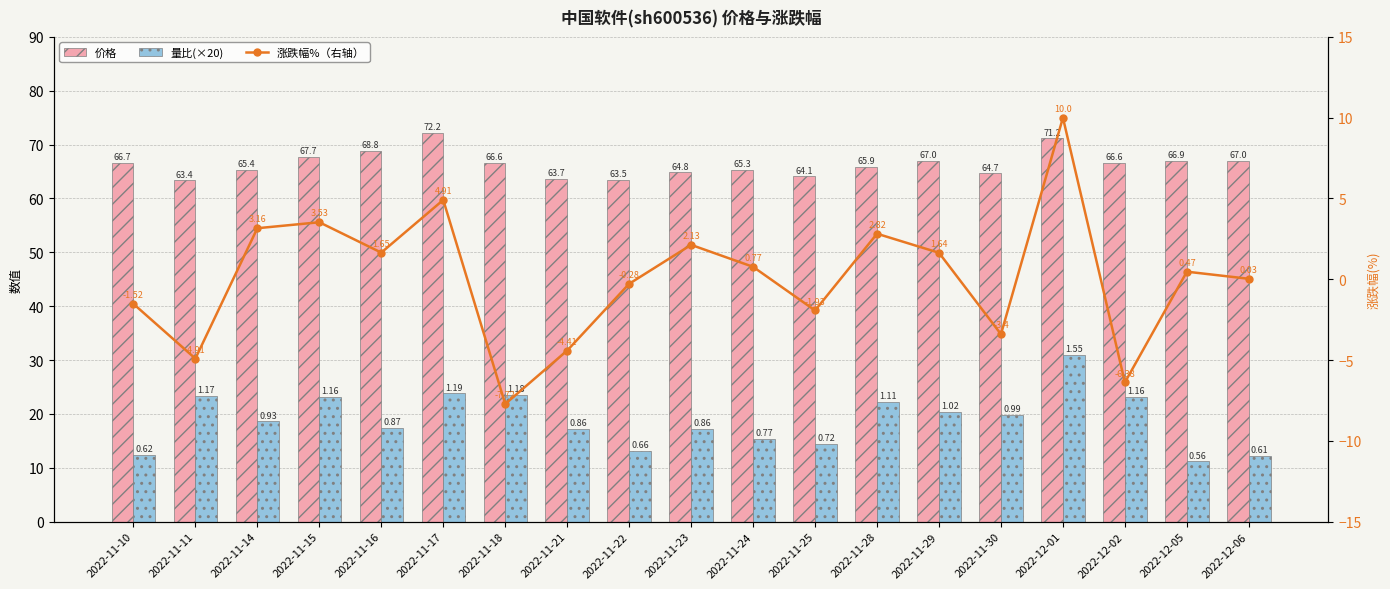

The value of 量比(×20) at 2022-11-18 is 23.6. True or false?

True